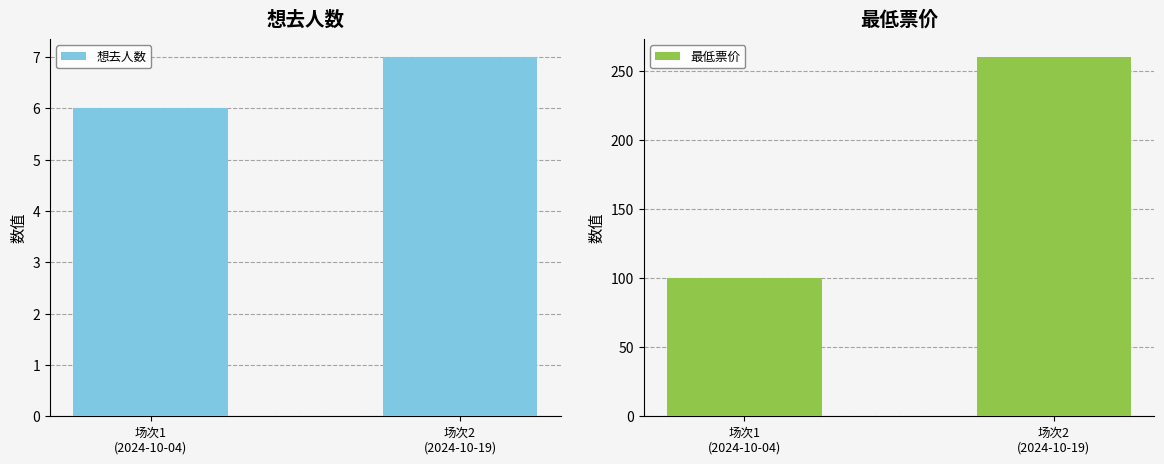

Rank the series by their maximum value, from lowest to highest.

想去人数, 最低票价